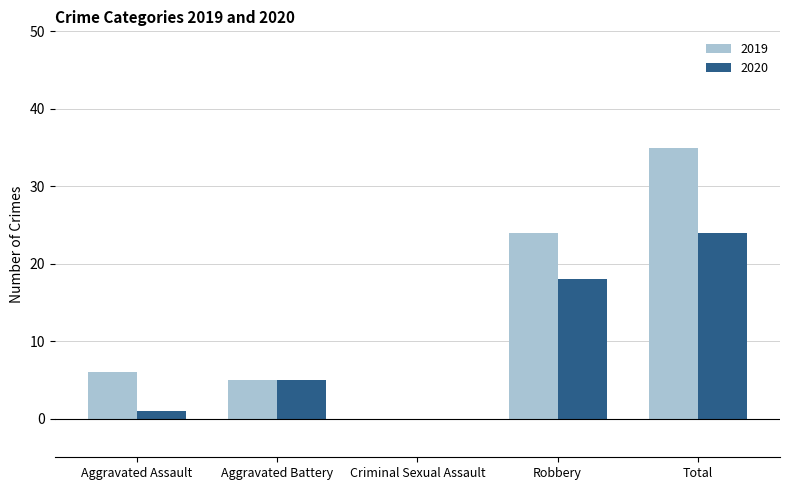

Which series has the largest total across all categories?

2019